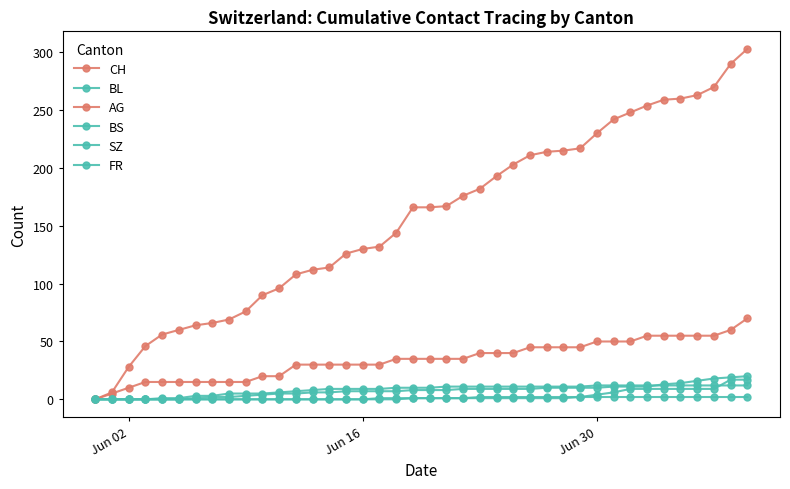

Does the chart display data point markers on the line(s)?

Yes